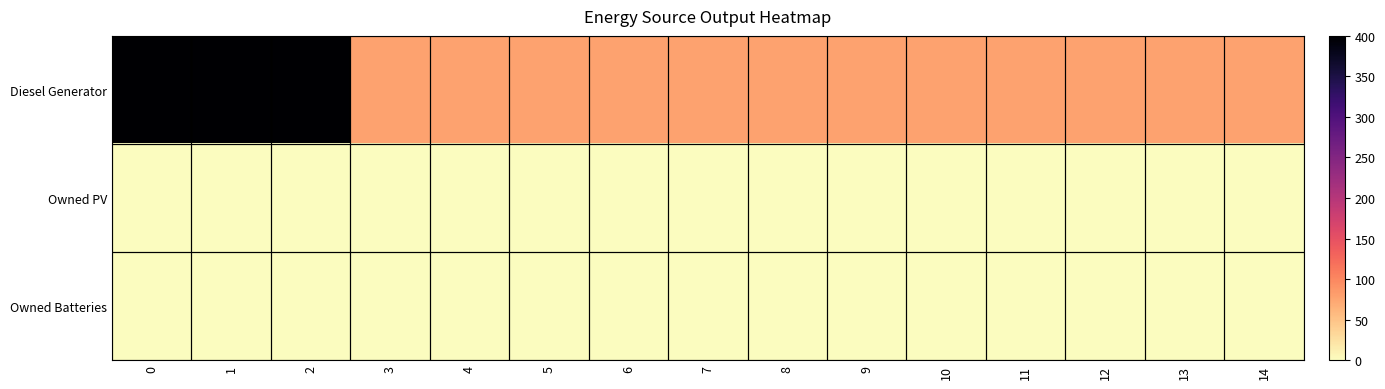

Which series has the largest range (max minus min)?

Diesel Generator